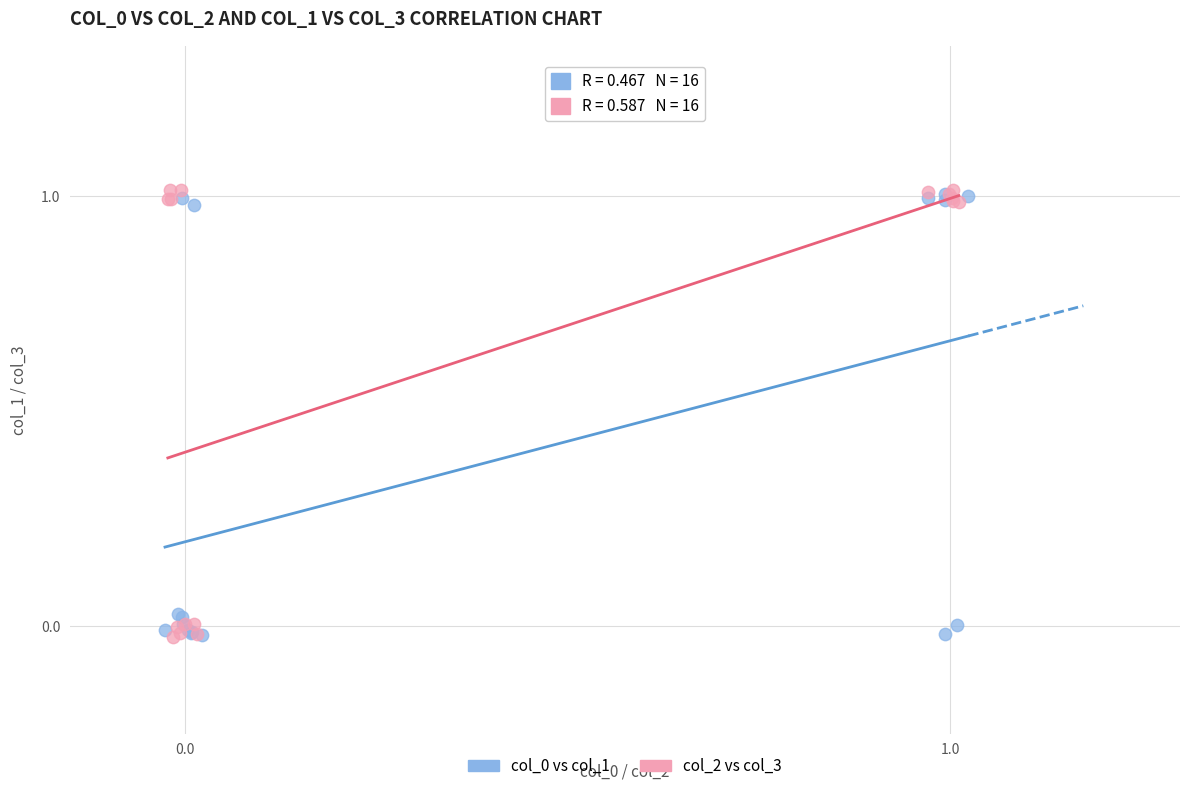

Which series has the largest Y range (max minus min)?

col_2 vs col_3